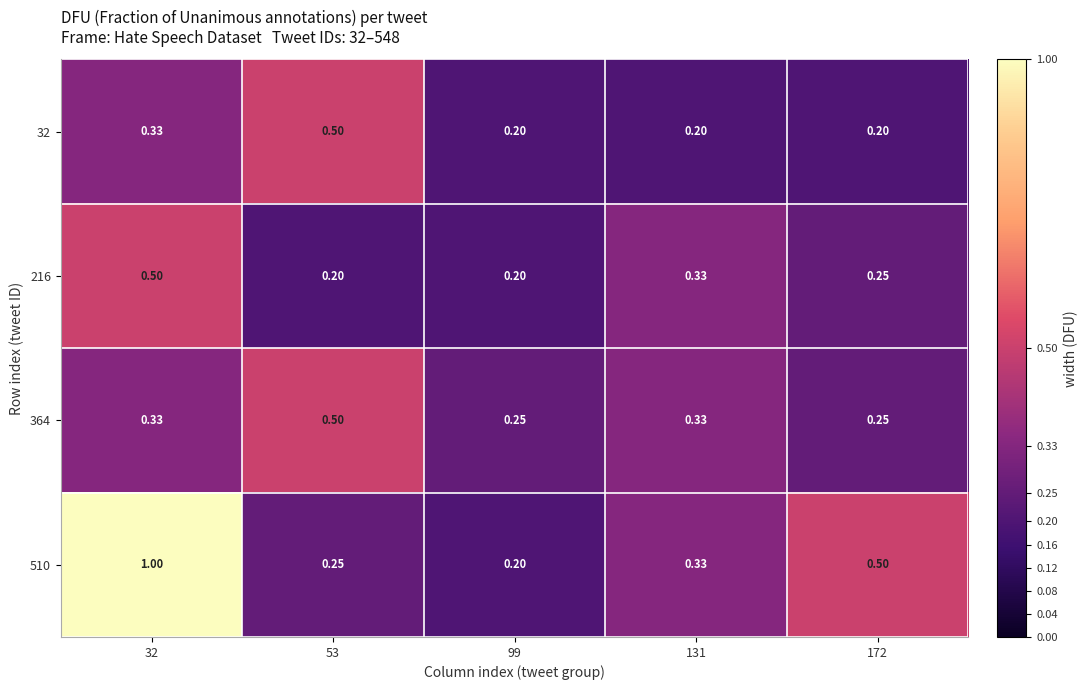

Is the value of 216 at 172 greater than the value of 364 at 32?

No